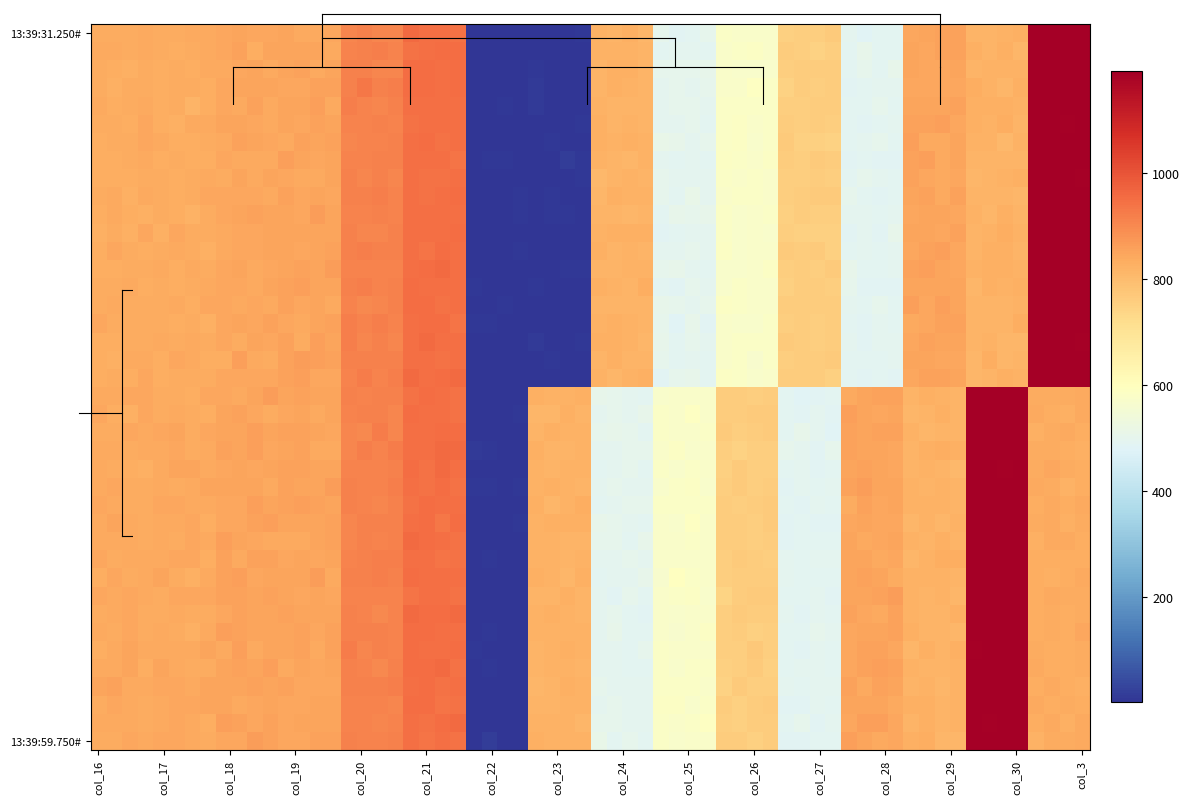

Which category has the highest value across all series?

col_3